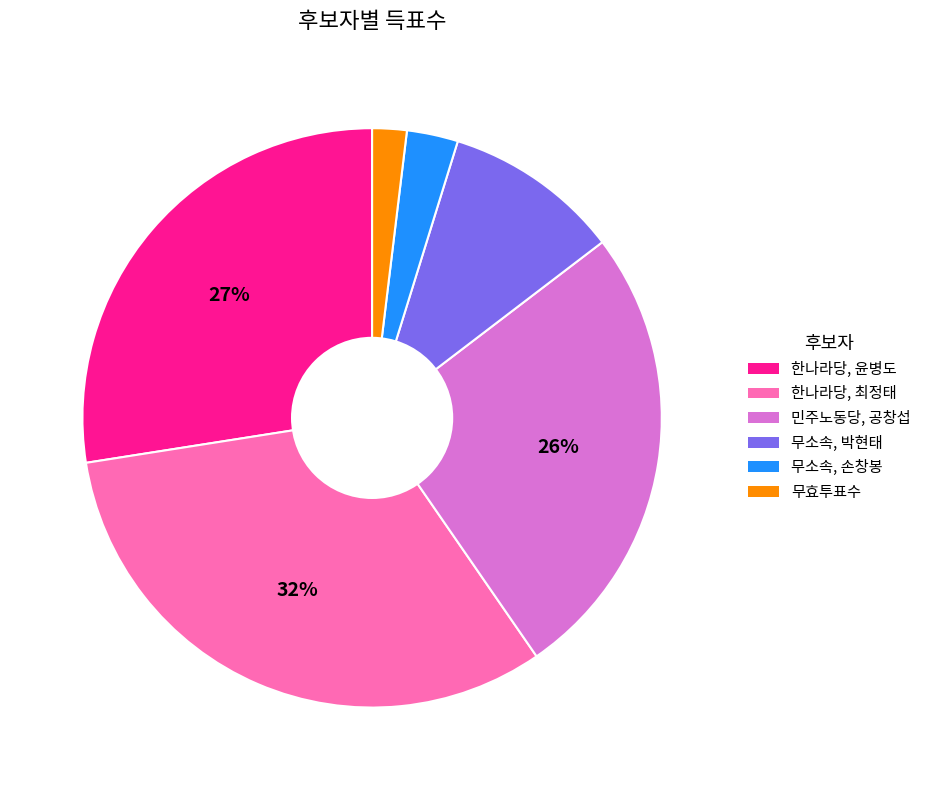

Does any single category account for the majority?

No